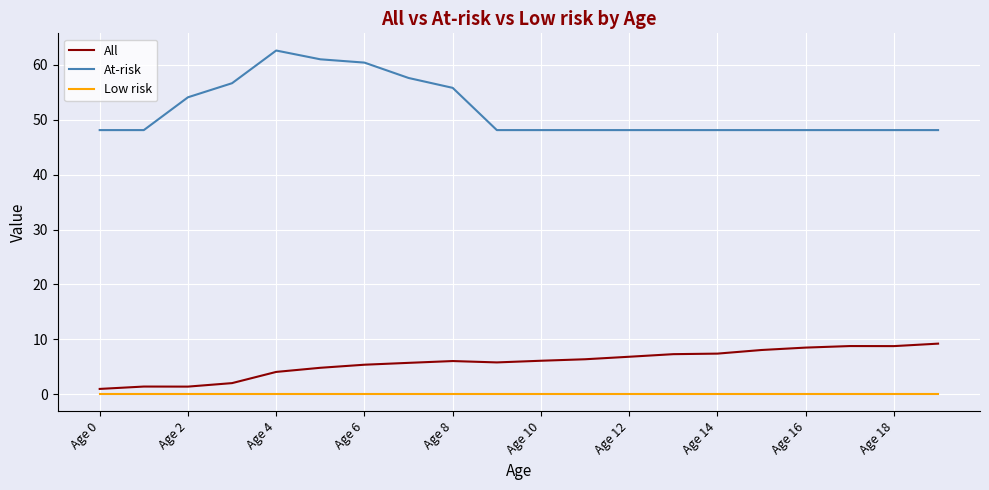

What is the difference between the maximum and minimum values in the All series?

8.2